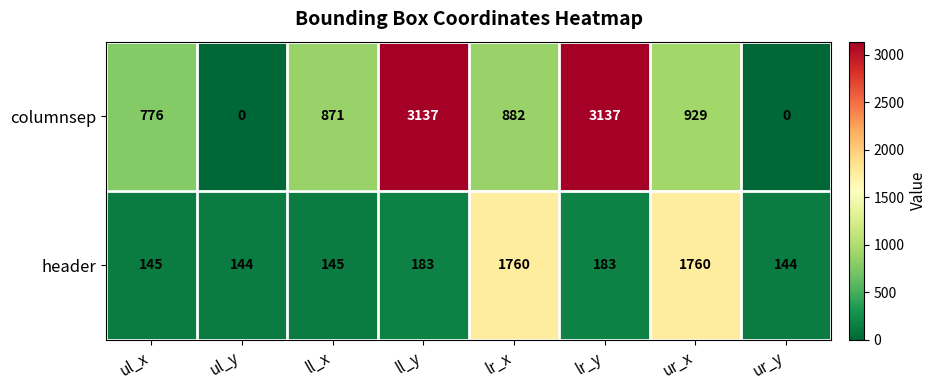

True or false: header has a value of 845 at lr_x.

False